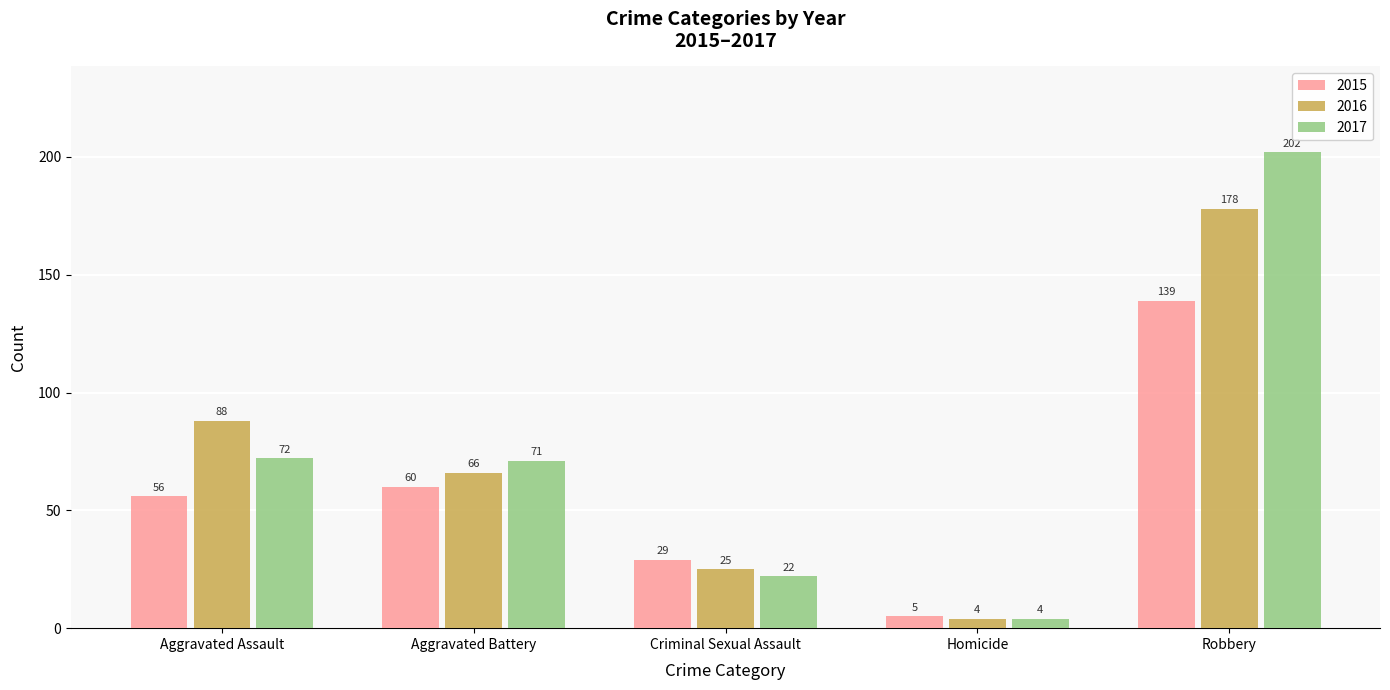

Reading left to right, what are all the values shown in this chart?

2015: 56	60	29	5	139
2016: 88	66	25	4	178
2017: 72	71	22	4	202